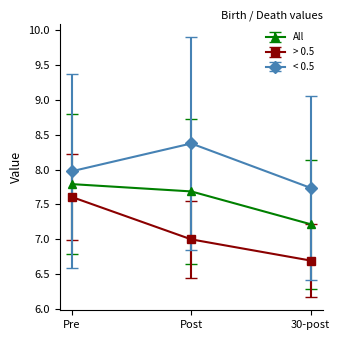

Does the chart have visible grid lines?

No